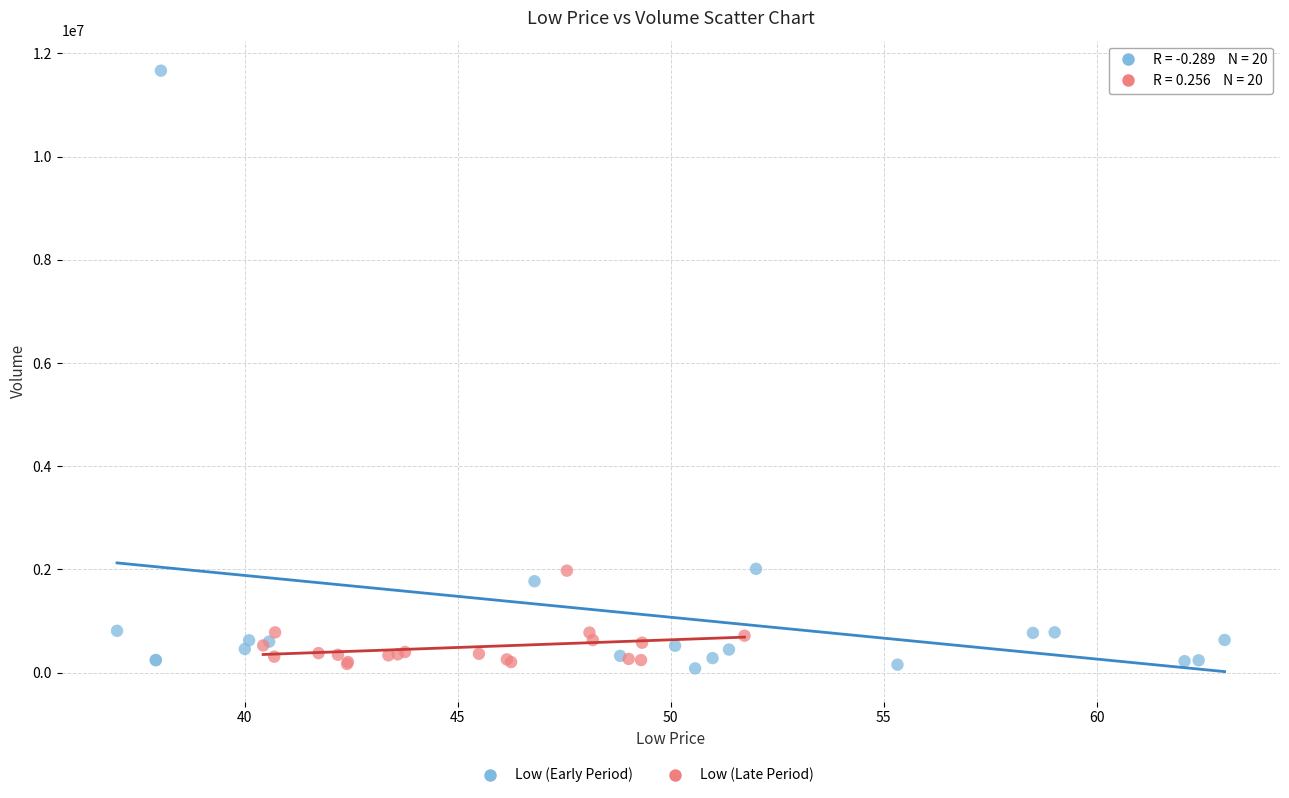

Which series reaches the maximum Y coordinate?

Low (Early Period)